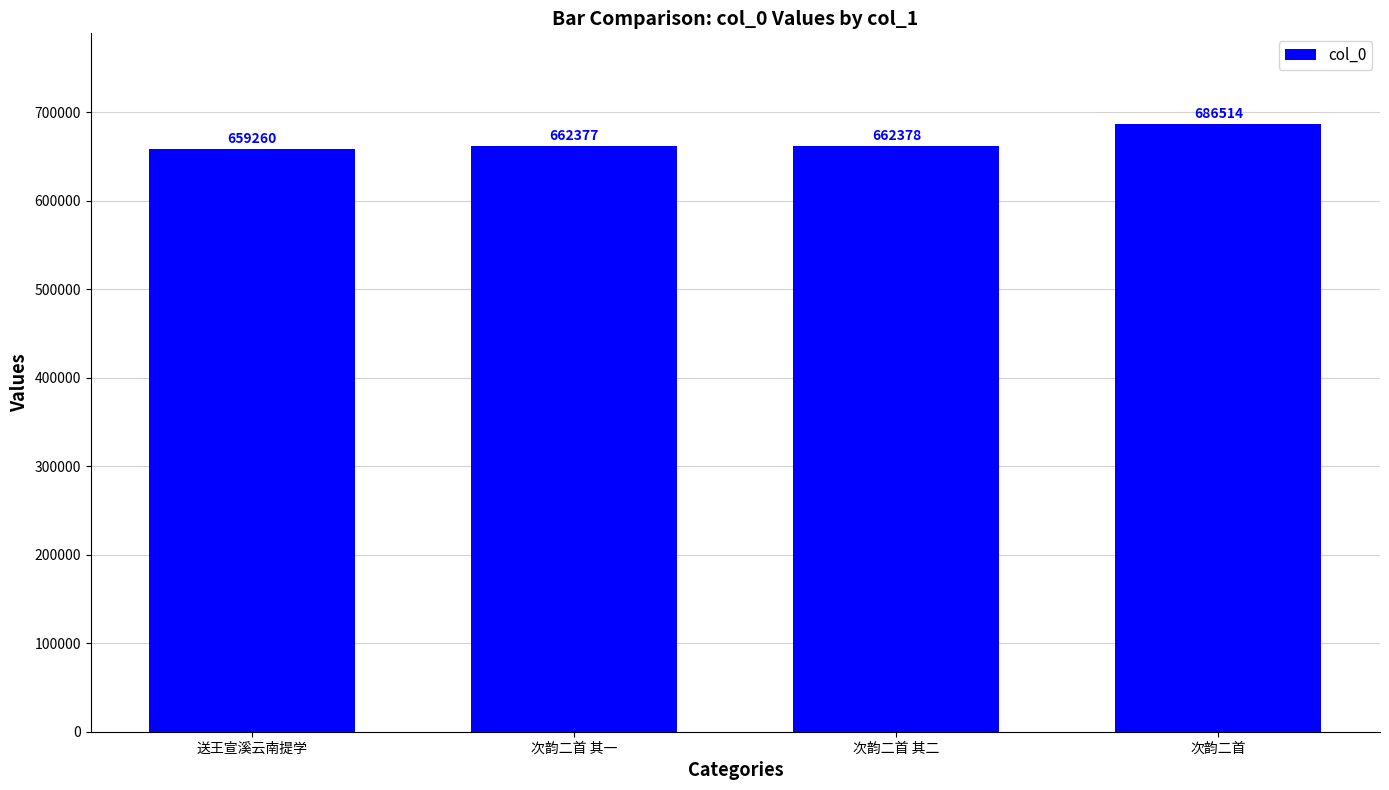

Reading left to right, extract all data points from this chart.

659260	662377	662378	686514